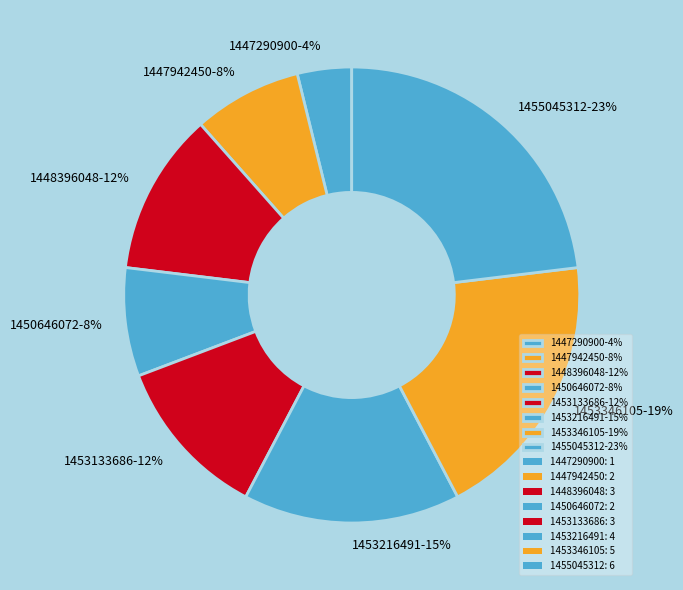

To the nearest percent, what is the average slice percentage?

12%